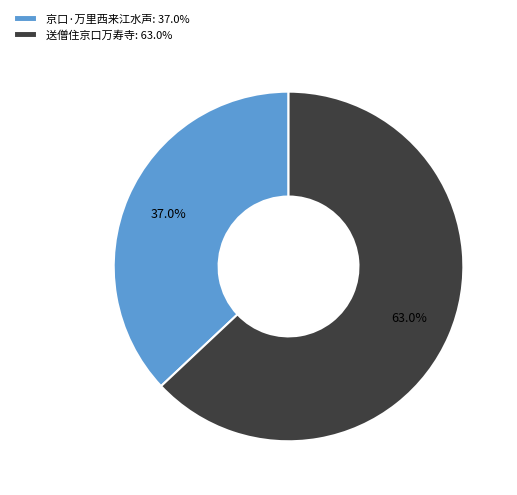

What is the smallest slice in the pie chart?

京口·万里西来江水声